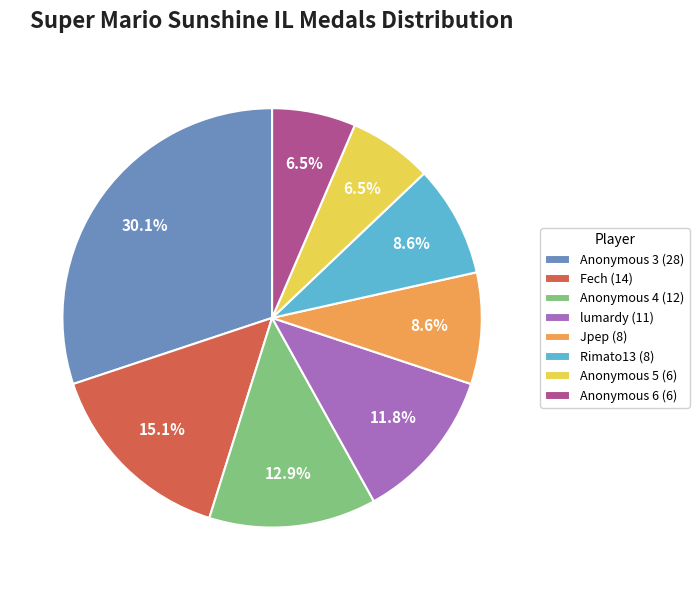

Is there any slice that represents more than half of the pie?

No